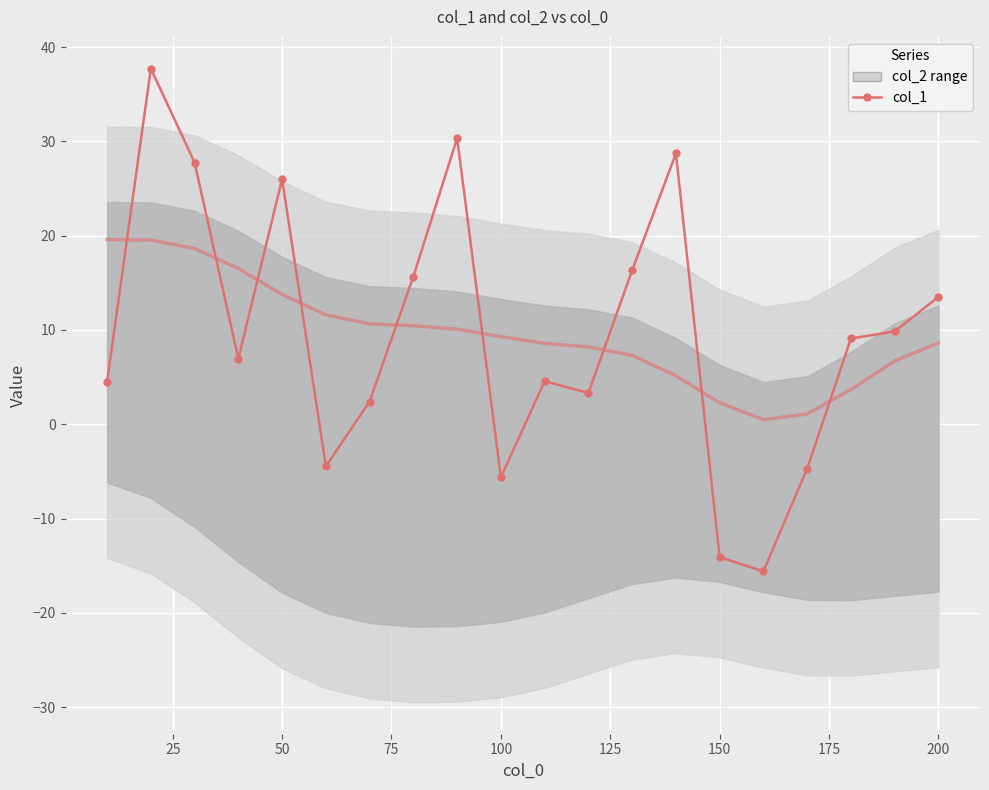

What value does the data have at 200?

13.5